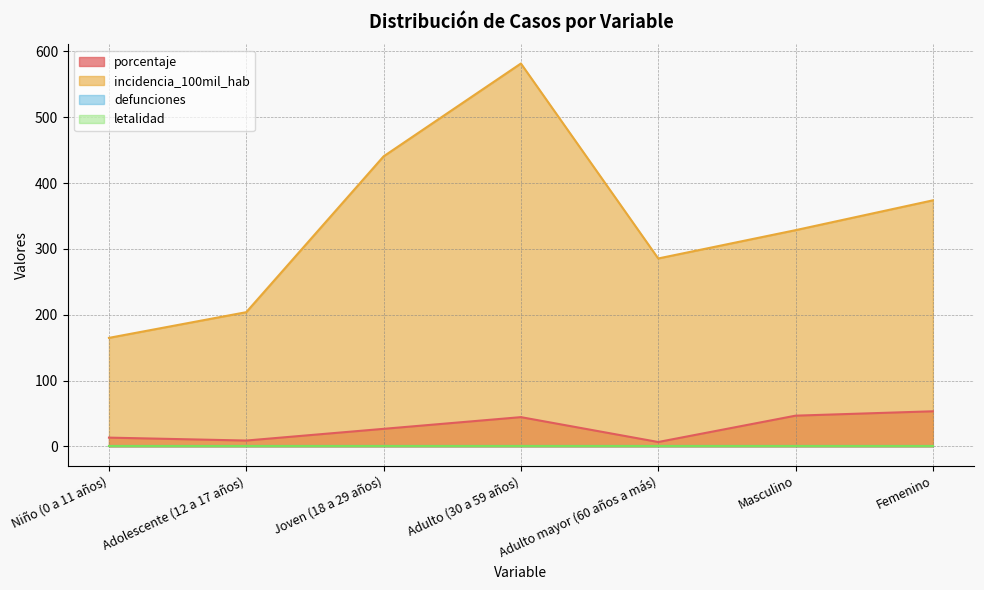

What is the difference between the second highest and second lowest values in the incidencia_100mil_hab series?

236.7